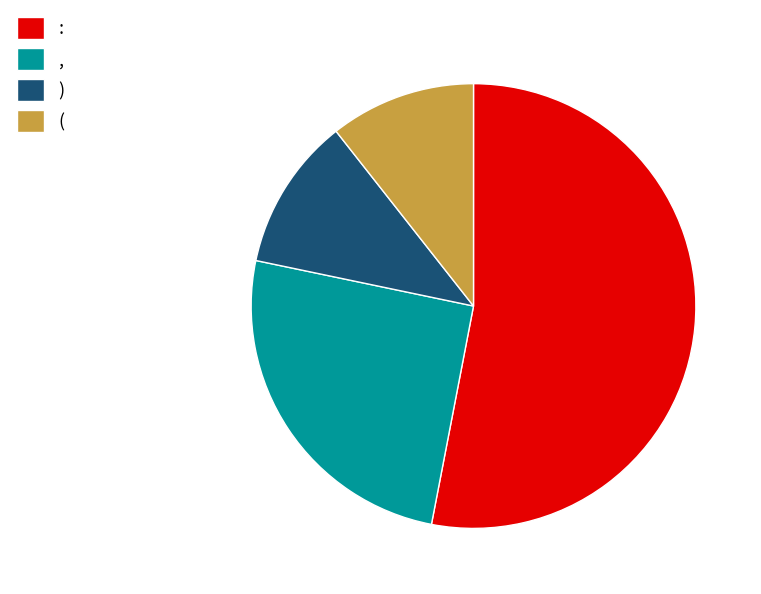

How many segments does this pie chart have?

4